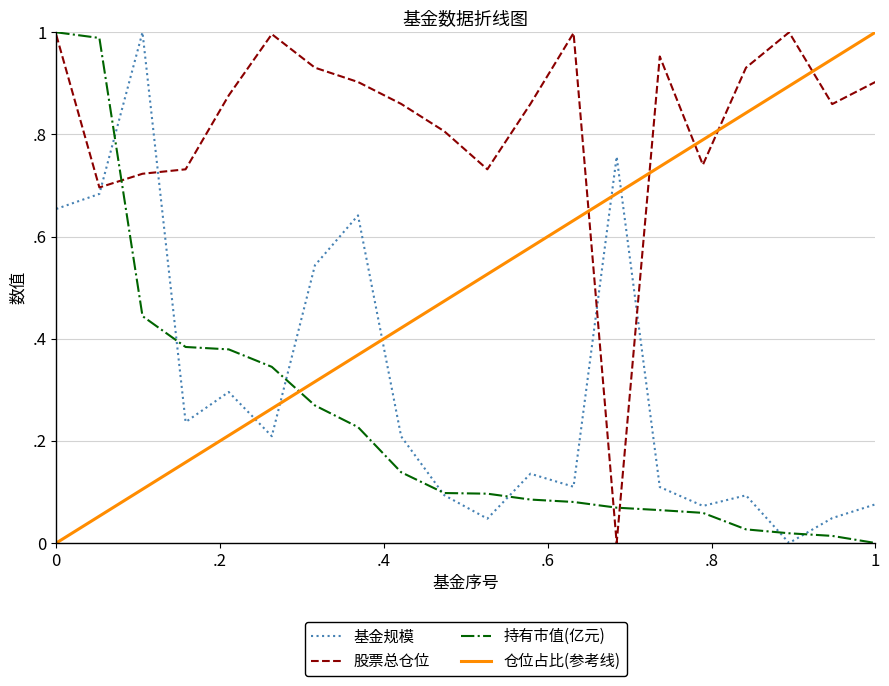

True or false: 持有市值(亿元) has more than 2 points higher than both neighbors.

False